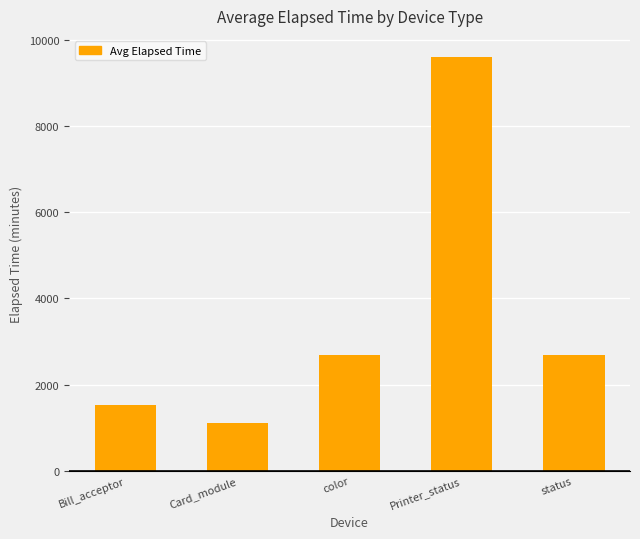

Which has a higher value, Bill_acceptor or status?

status